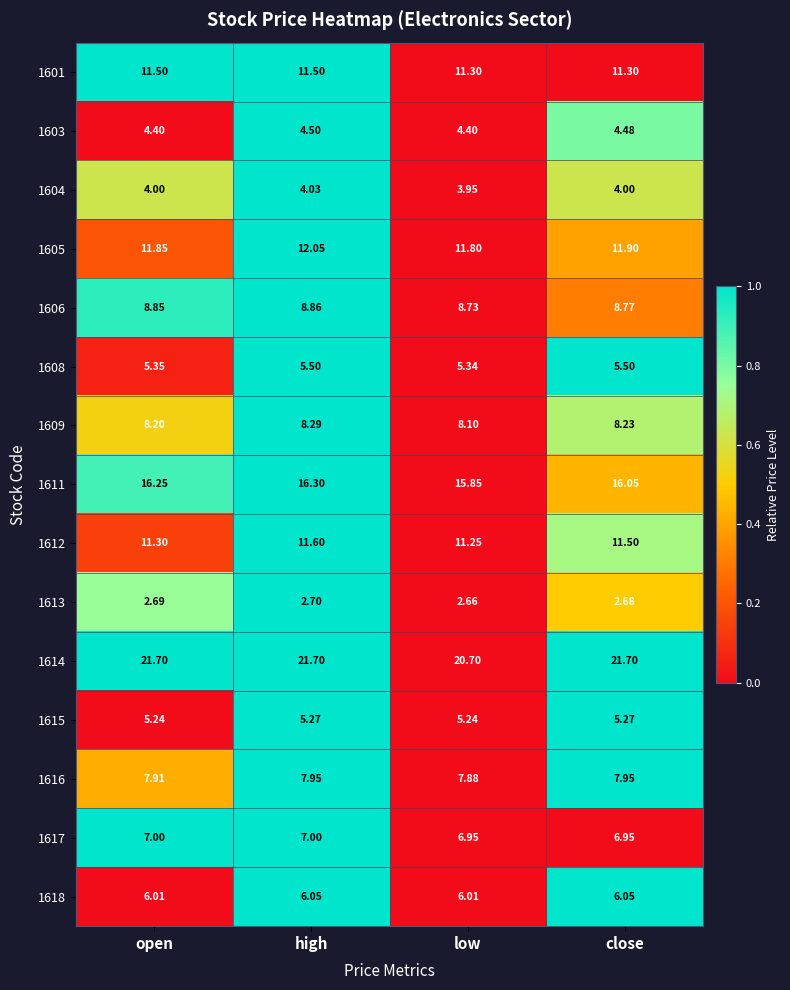

Which category has the highest value in the 1603 series?

high